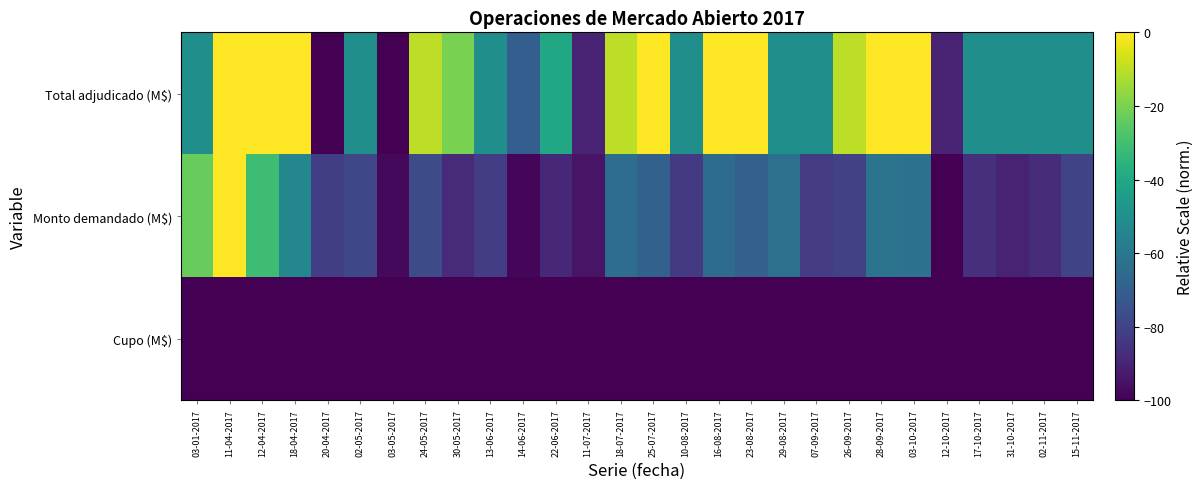

What is the minimum value shown in the chart?

-100.0